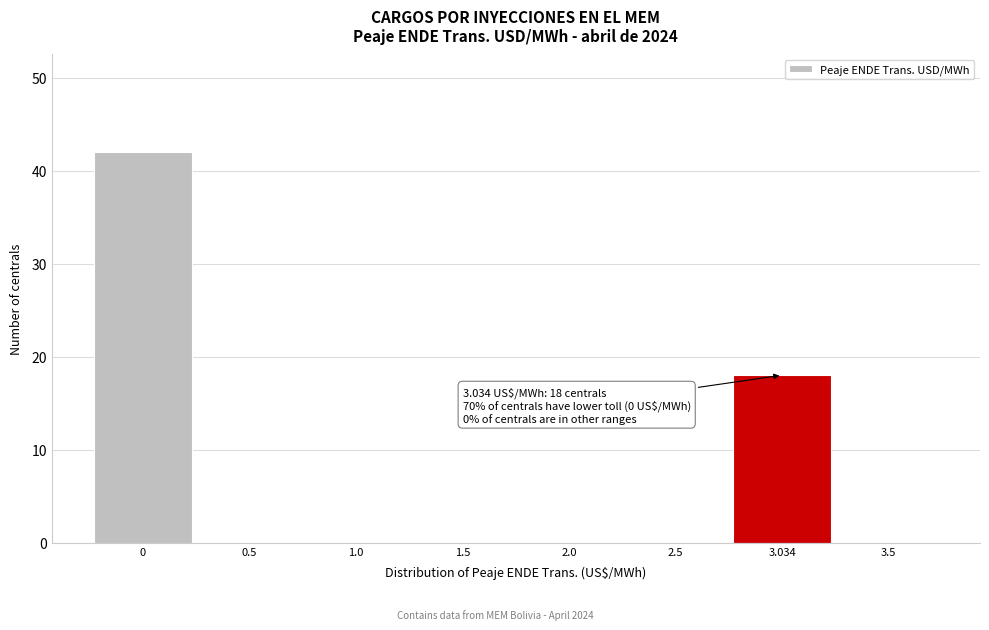

Which range on the x-axis has the tallest bar?

-0.25 to 0.25